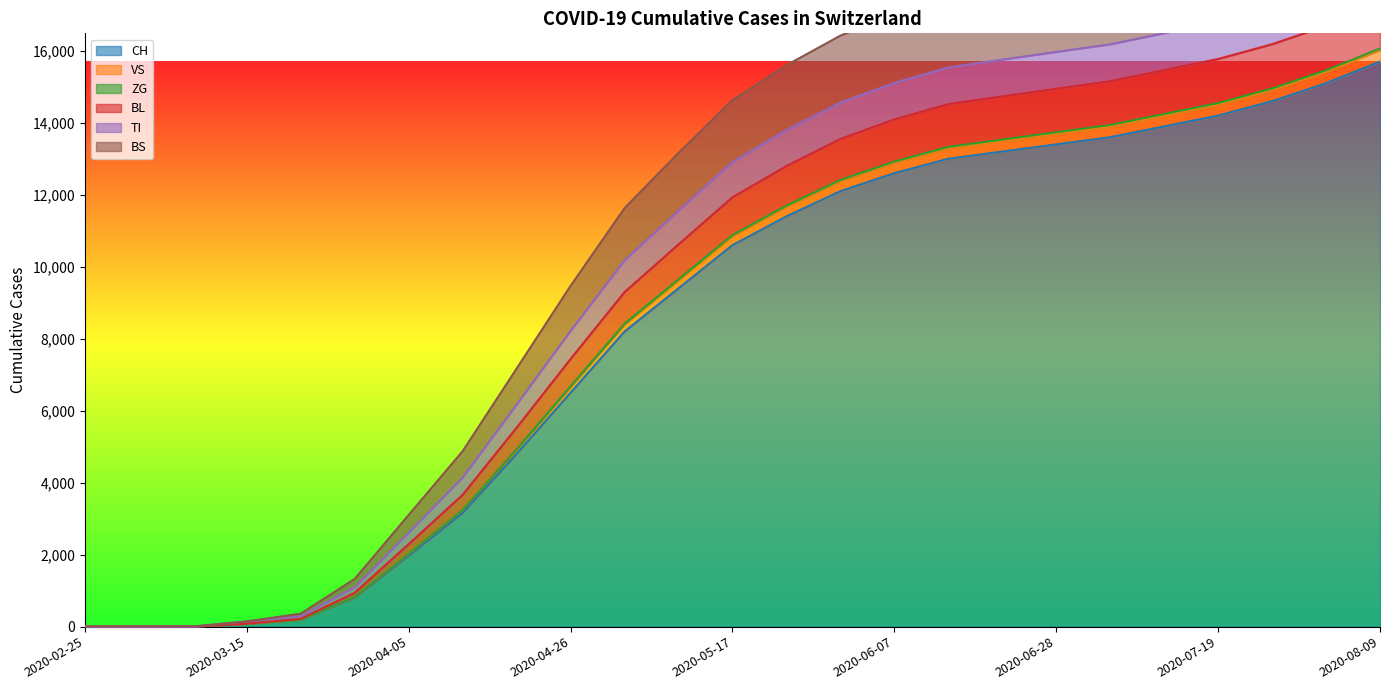

True or false: ZG and BS cross at least once.

False